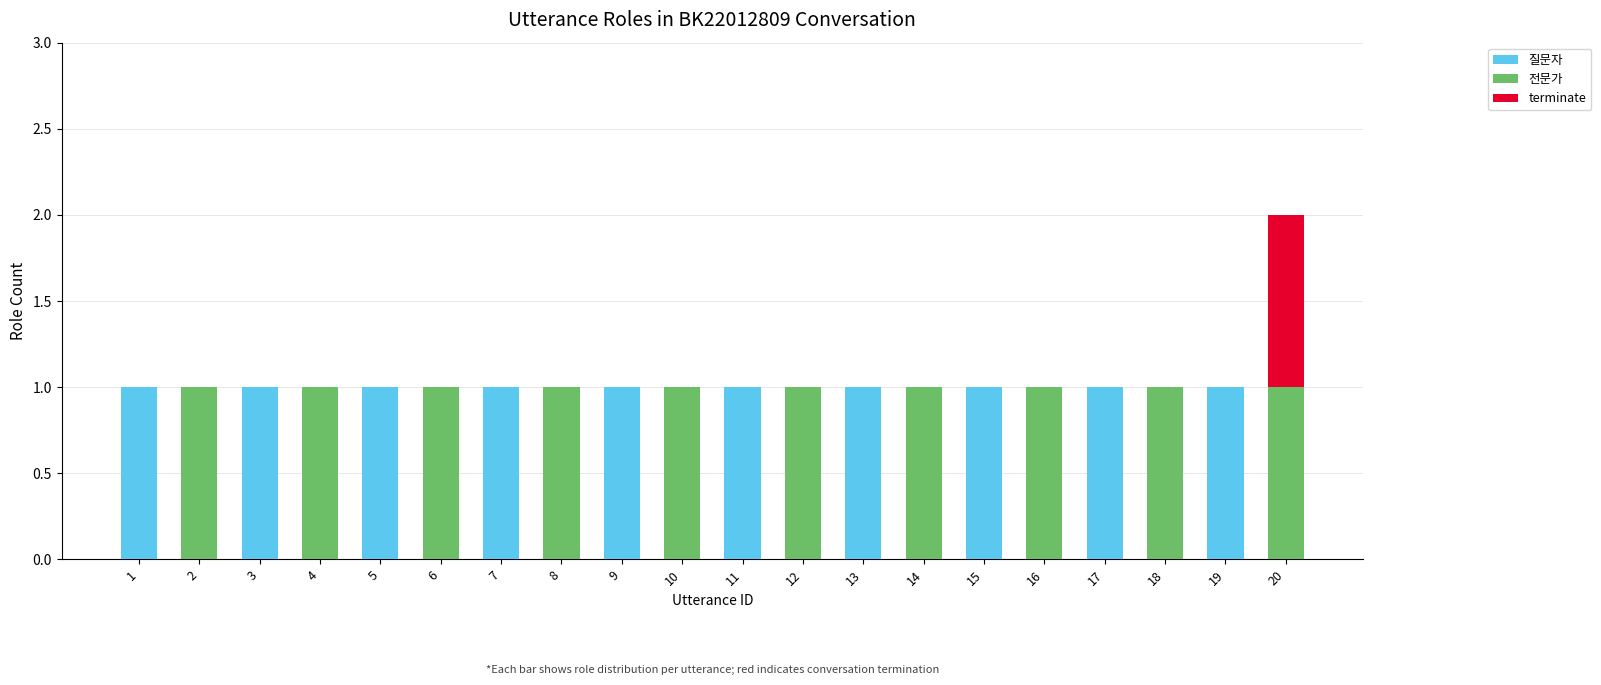

True or false: 질문자 has a value of 0 at 4.

True